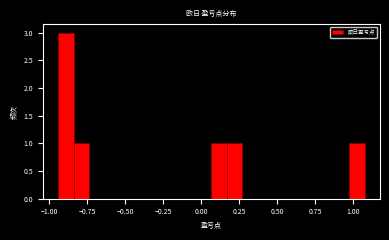

Read against the x-axis, roughly where is the centre of the tallest bar?

-0.90